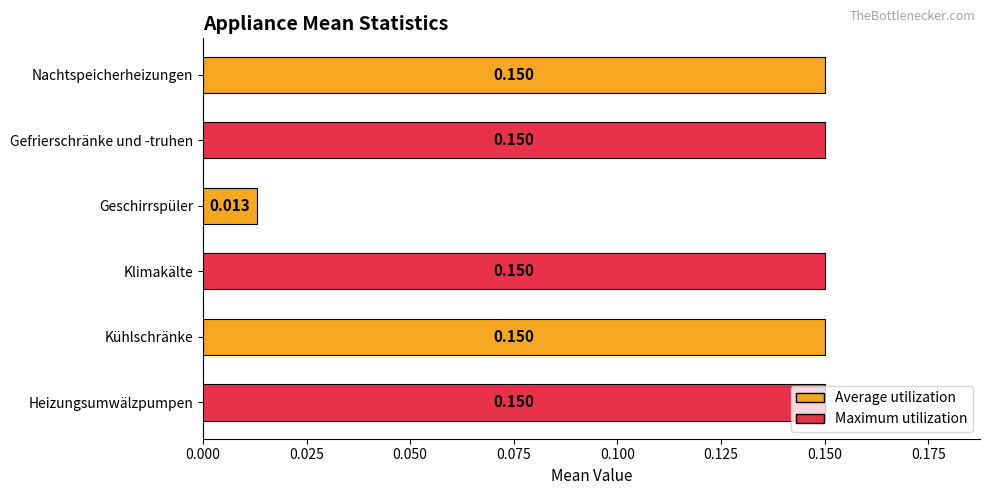

At which label is the value closest to 0?

Geschirrspüler